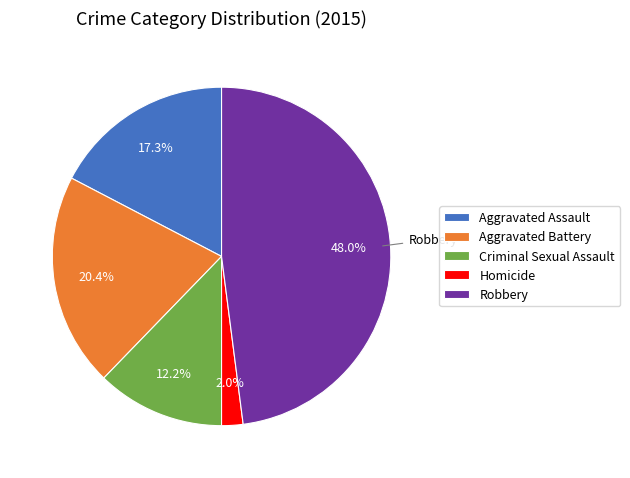

To the nearest percent, what percentage of the pie is Criminal Sexual Assault?

12%